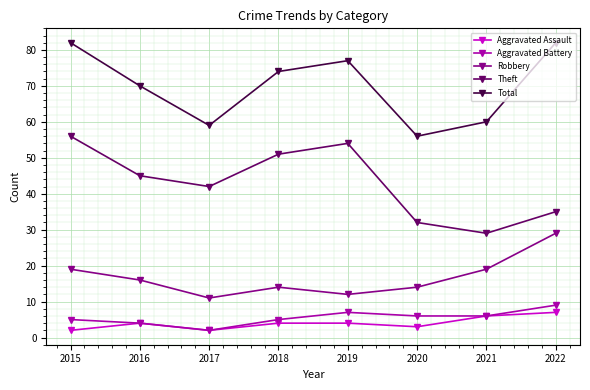

Is the value of Theft at 2015 greater than the value of Aggravated Battery at 2021?

Yes